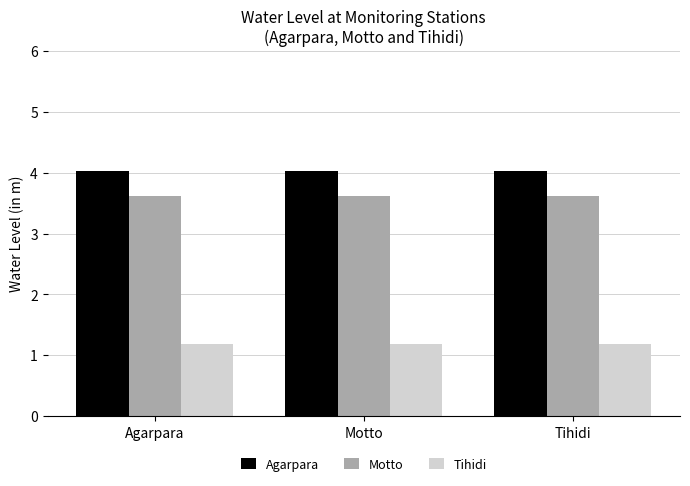

Are the bars horizontal?

No